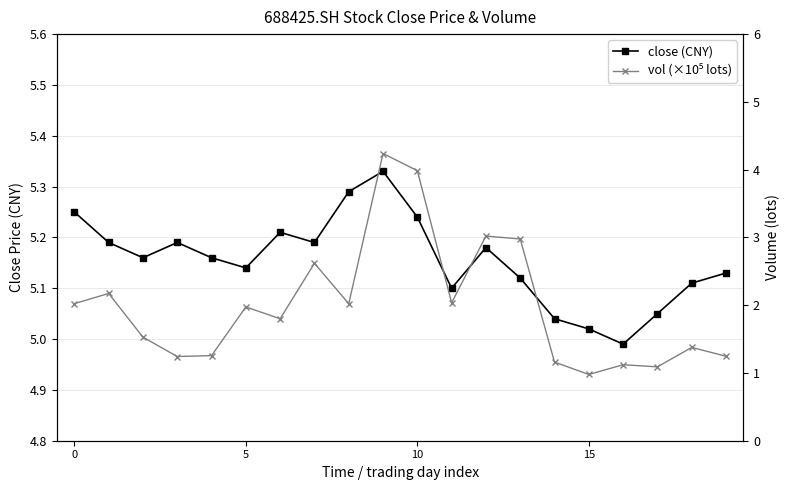

How many interior local valleys does the vol (×10⁵ lots) series have?

6